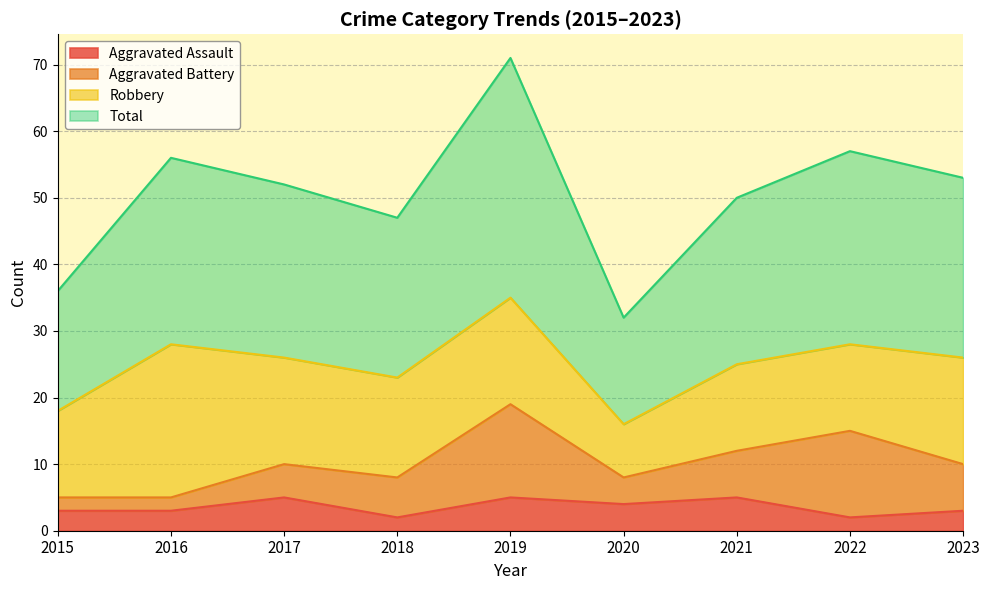

At which label does Total first exceed 52?

2016